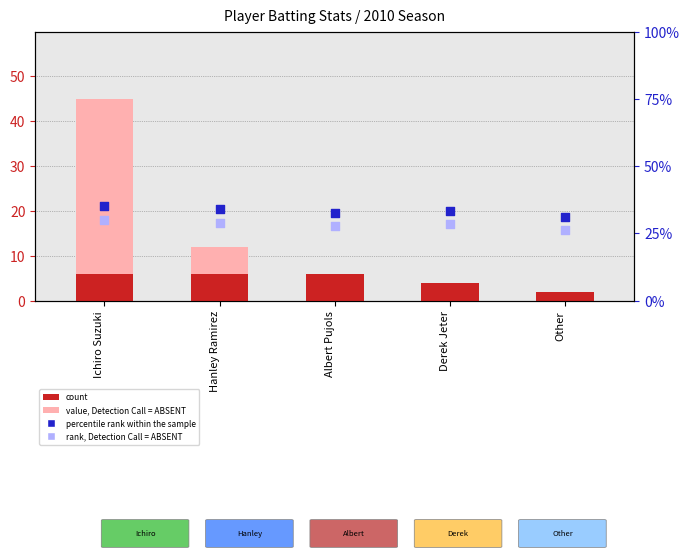

Which series reaches the maximum Y coordinate?

value, Detection Call = ABSENT